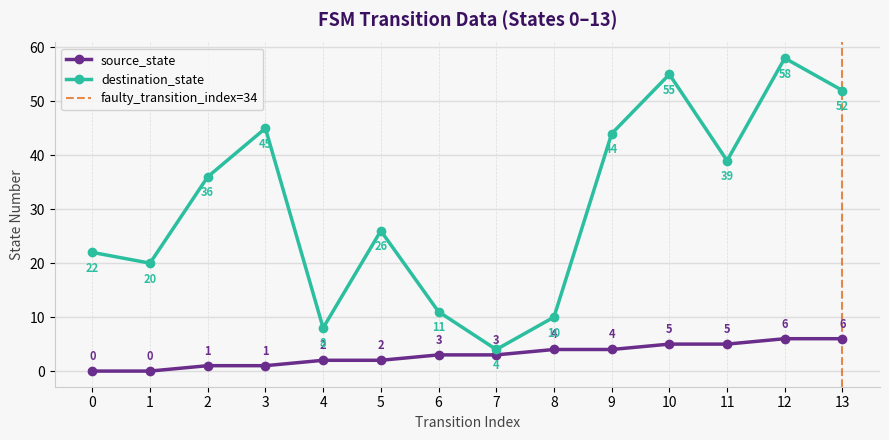

List the labels in order of destination_state value, smallest first.

7, 4, 8, 6, 1, 0, 5, 2, 11, 9, 3, 13, 10, 12